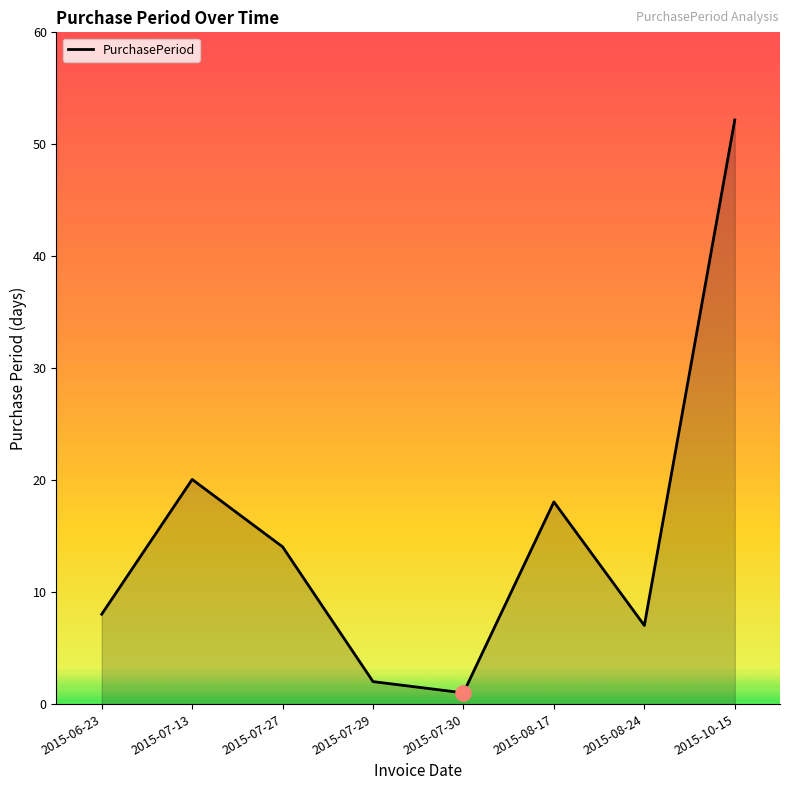

What is the change in value from 2015-06-23 to 2015-07-29?

-6